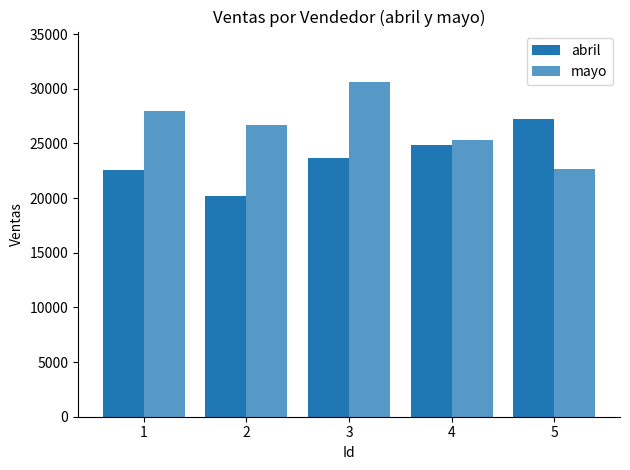

What is the spread (max minus min) of values at 4?

412.1